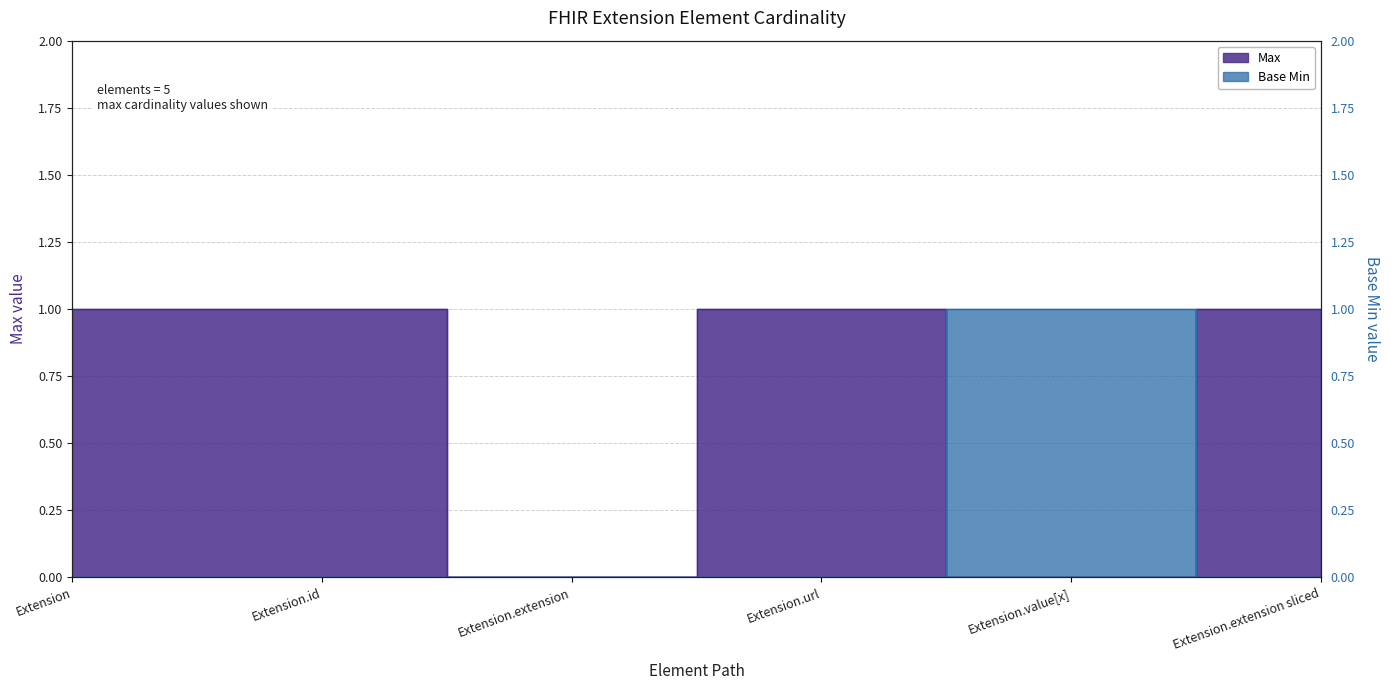

How many lines are shown in the chart?

2